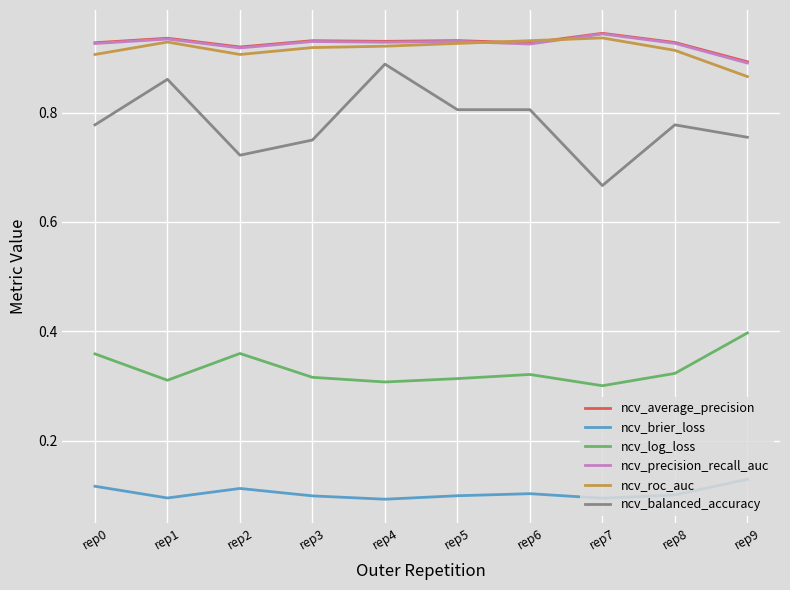

What are all the series names shown in the legend?

ncv_average_precision, ncv_brier_loss, ncv_log_loss, ncv_precision_recall_auc, ncv_roc_auc, ncv_balanced_accuracy